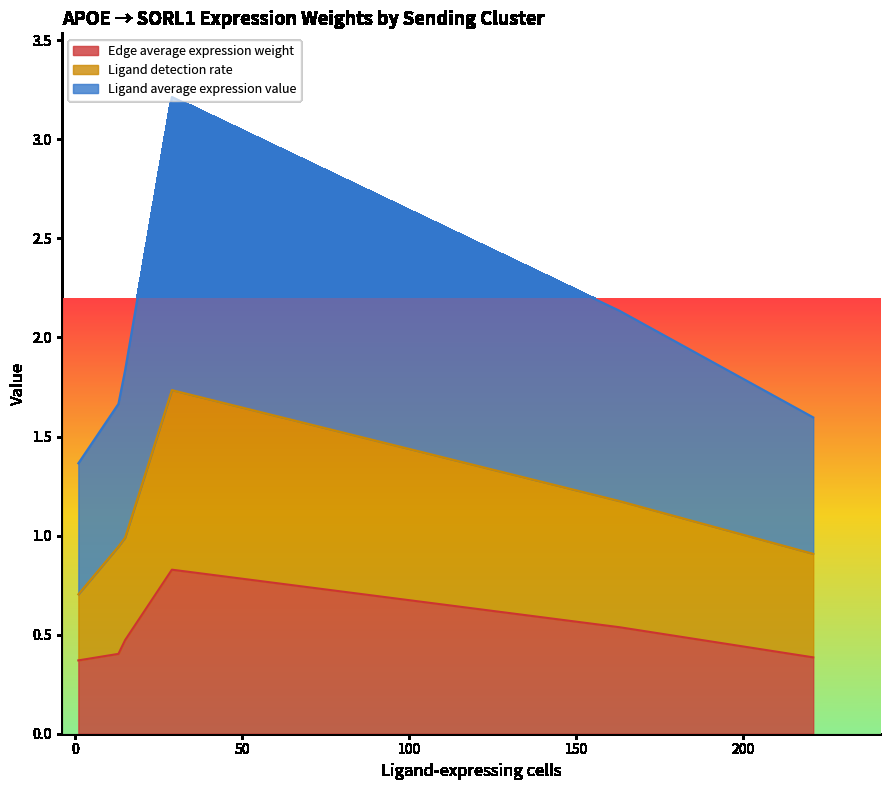

Does the chart have visible grid lines?

No